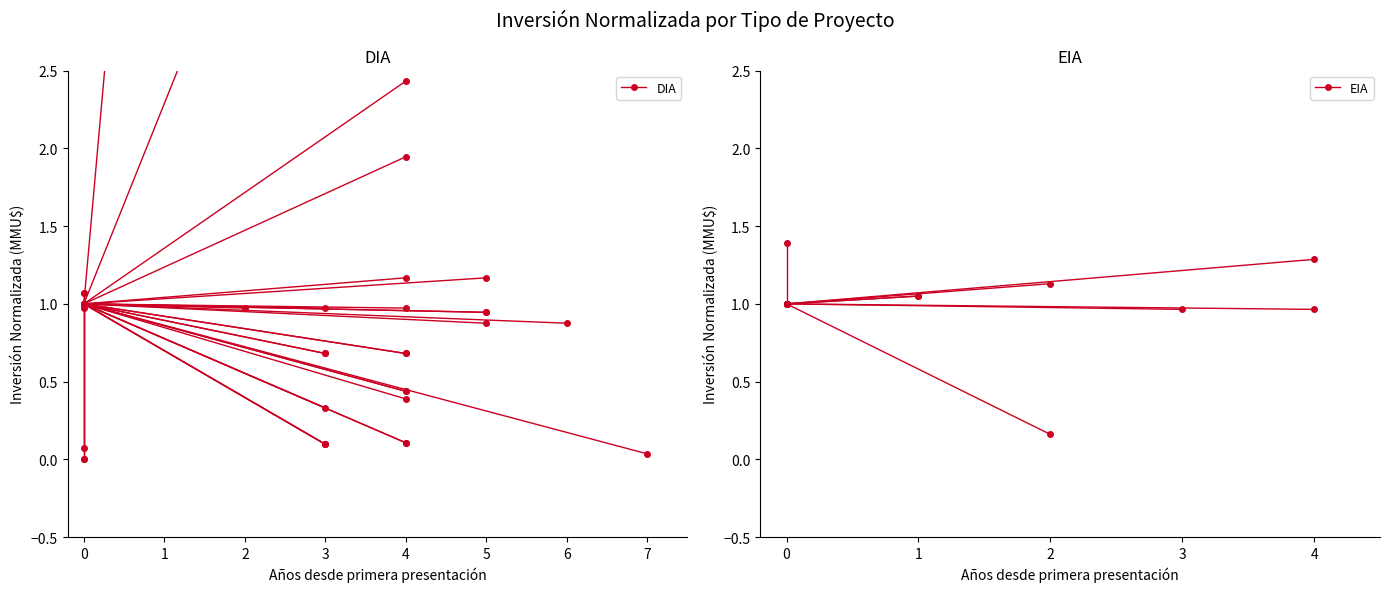

Rank the series at 0 from highest to lowest value.

EIA, DIA